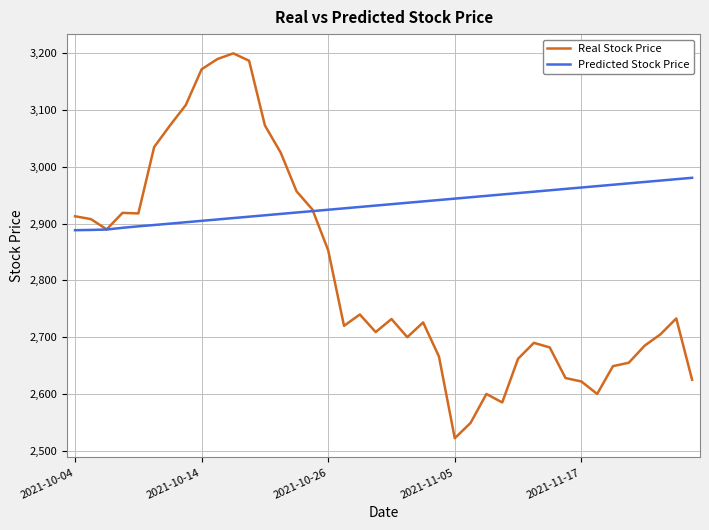

What is the minimum value for Predicted Stock Price?

2888.4